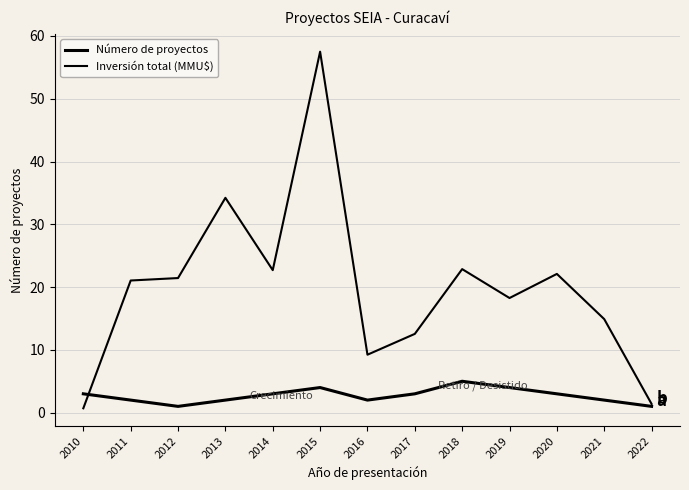

What is the spread (max minus min) of values at 2020?

19.1